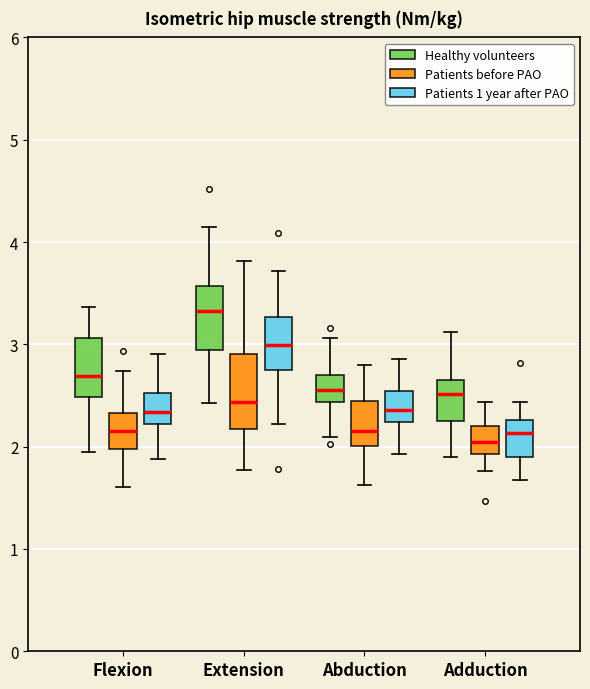

Reading left to right, read every box against the y-axis: the position of its median line, the range the box covers, and the ends of its whiskers. The values are not printed on the chart, so give them approximately, as read against the axis.

Flexion (Healthy volunteers): median 2.7, box 2.5 to 3.1, whiskers 1.9 to 3.4
Flexion (Patients before PAO): median 2.1, box 2.0 to 2.3, whiskers 1.6 to 2.7
Flexion (Patients 1 year after PAO): median 2.3, box 2.2 to 2.5, whiskers 1.9 to 2.9
Extension (Healthy volunteers): median 3.3, box 2.9 to 3.6, whiskers 2.4 to 4.2
Extension (Patients before PAO): median 2.4, box 2.2 to 2.9, whiskers 1.8 to 3.8
Extension (Patients 1 year after PAO): median 3.0, box 2.7 to 3.3, whiskers 2.2 to 3.7
Abduction (Healthy volunteers): median 2.6, box 2.4 to 2.7, whiskers 2.1 to 3.1
Abduction (Patients before PAO): median 2.2, box 2.0 to 2.4, whiskers 1.6 to 2.8
Abduction (Patients 1 year after PAO): median 2.4, box 2.2 to 2.5, whiskers 1.9 to 2.9
Adduction (Healthy volunteers): median 2.5, box 2.2 to 2.7, whiskers 1.9 to 3.1
Adduction (Patients before PAO): median 2.0, box 1.9 to 2.2, whiskers 1.8 to 2.4
Adduction (Patients 1 year after PAO): median 2.1, box 1.9 to 2.3, whiskers 1.7 to 2.4